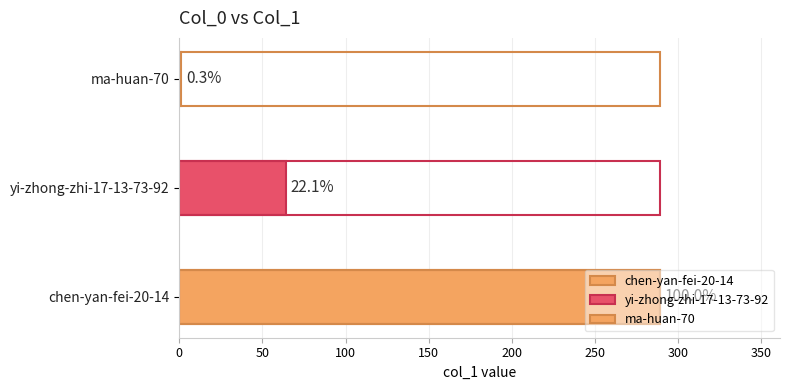

List the labels in order of value, largest first.

chen-yan-fei-20-14, yi-zhong-zhi-17-13-73-92, ma-huan-70